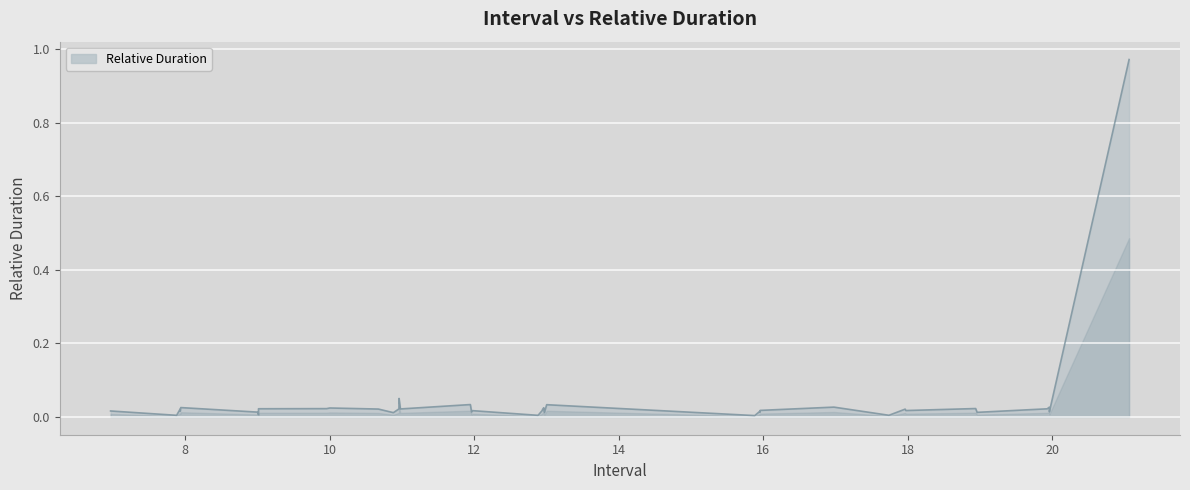

Count the number of categories in the chart.

40